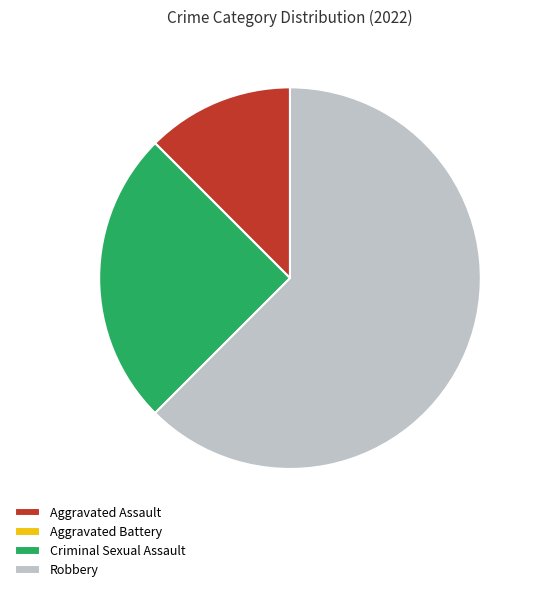

Combined, do Criminal Sexual Assault and Robbery account for over 50%?

Yes